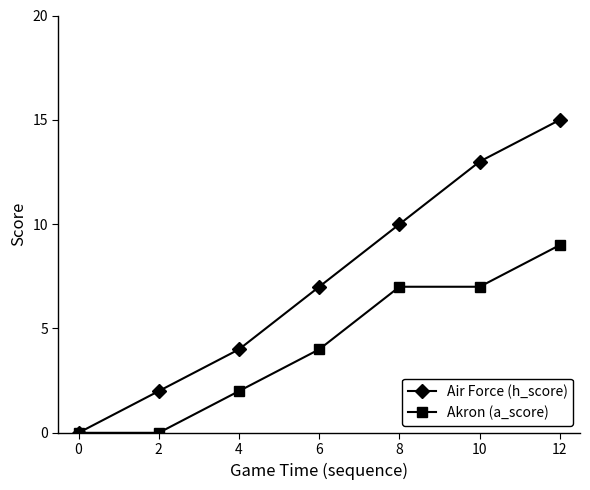

What is the value of the Akron (a_score) point at the 3rd from the left?

2